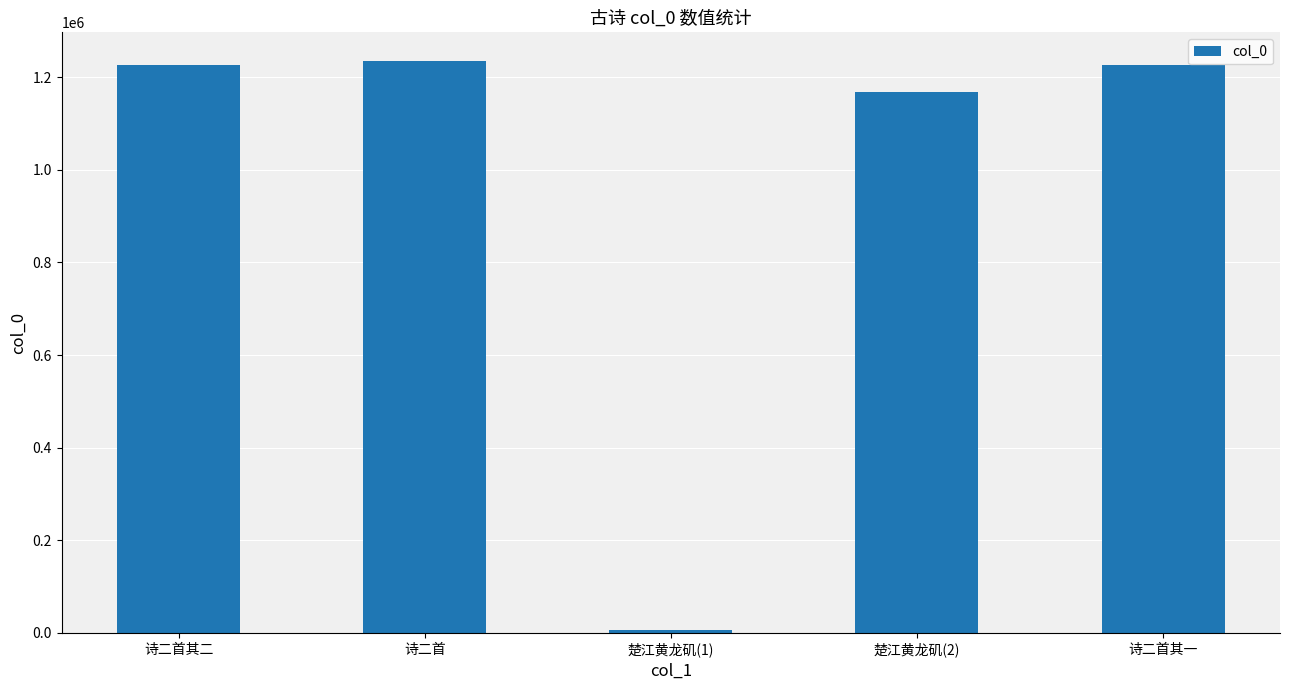

What is the label of the 3rd bar from the left?

楚江黄龙矶(1)